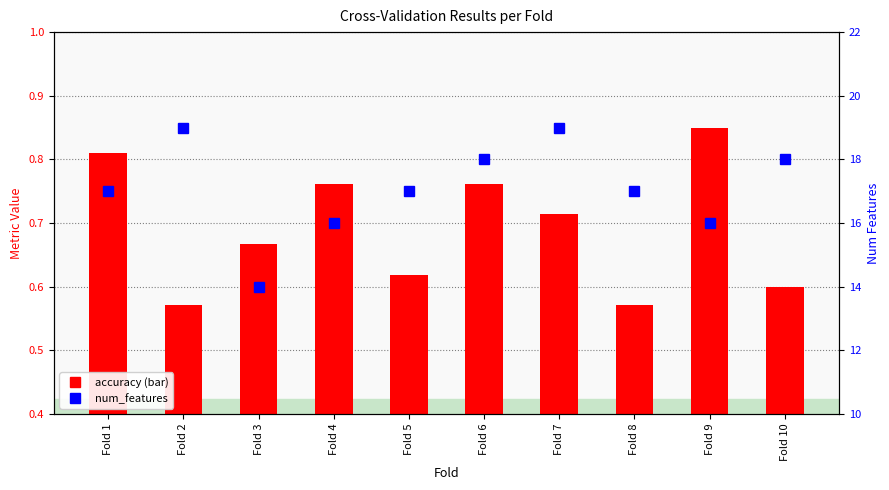

How many groups of bars are there?

10